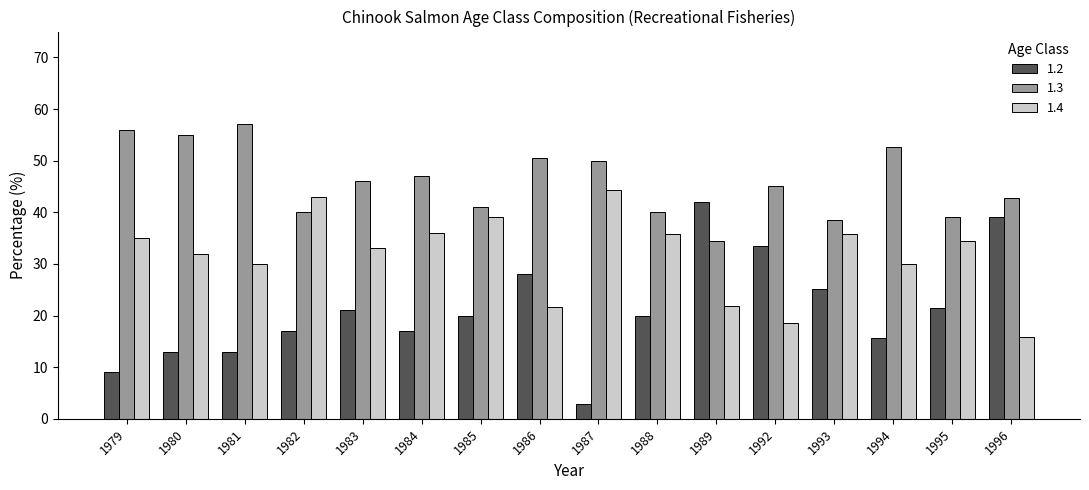

What is the lowest value of the 1.3 series?

34.4